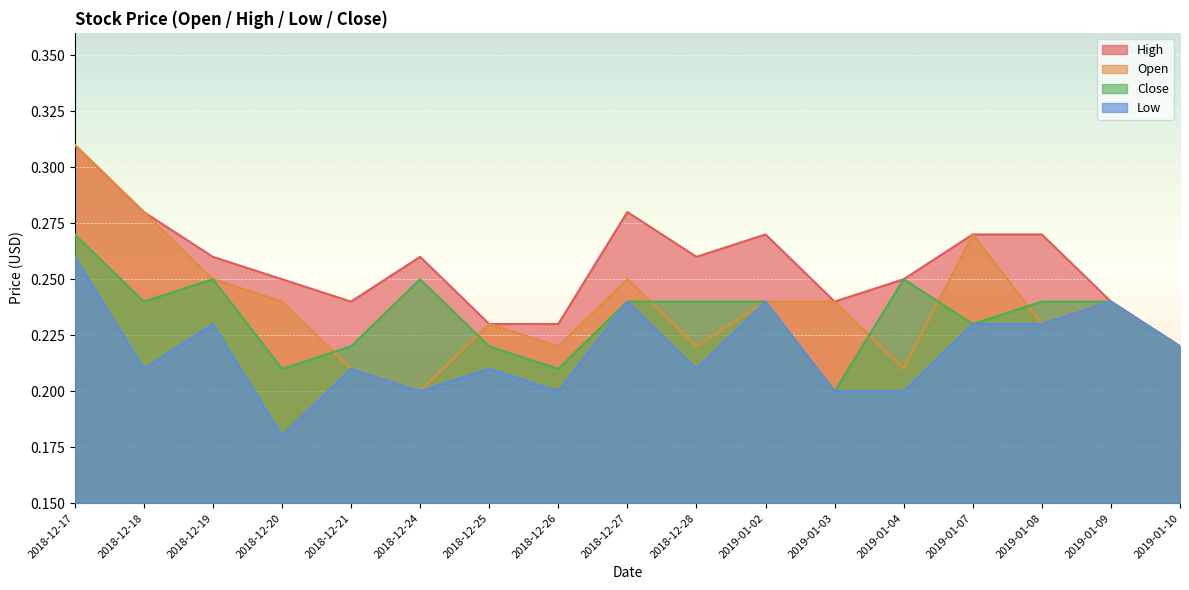

Reading left to right, extract all data points from this chart.

Open: 0.3	0.3	0.2	0.2	0.2	0.2	0.2	0.2	0.2	0.2	0.2	0.2	0.2	0.3	0.2	0.2	0.2
High: 0.3	0.3	0.3	0.2	0.2	0.3	0.2	0.2	0.3	0.3	0.3	0.2	0.2	0.3	0.3	0.2	0.2
Low: 0.3	0.2	0.2	0.2	0.2	0.2	0.2	0.2	0.2	0.2	0.2	0.2	0.2	0.2	0.2	0.2	0.2
Close: 0.3	0.2	0.2	0.2	0.2	0.2	0.2	0.2	0.2	0.2	0.2	0.2	0.2	0.2	0.2	0.2	0.2